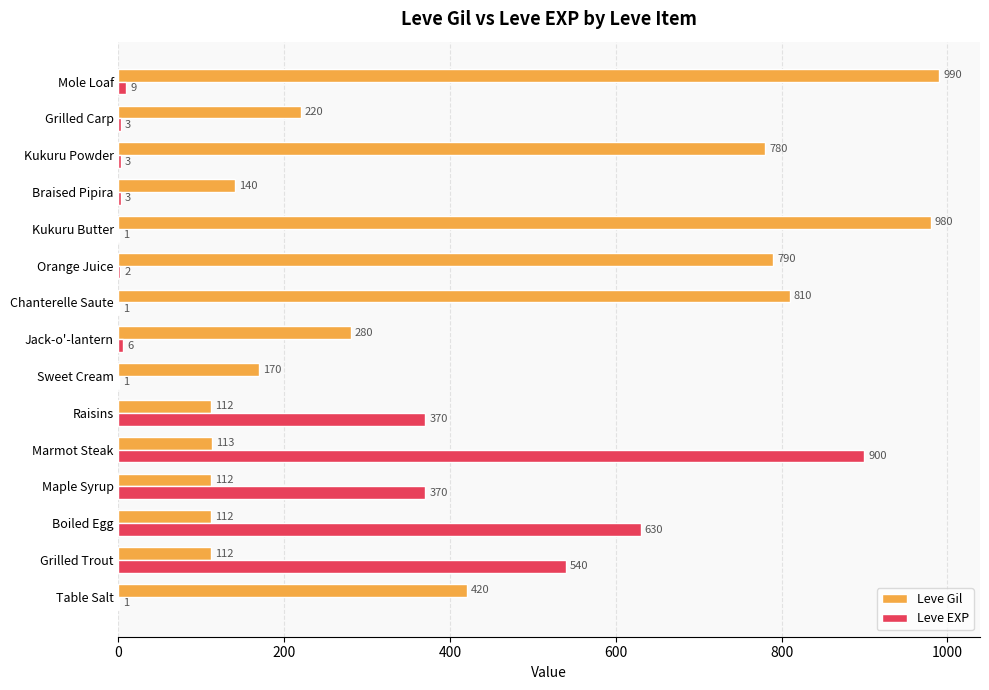

What value does the Leve Gil series have at Maple Syrup?

112